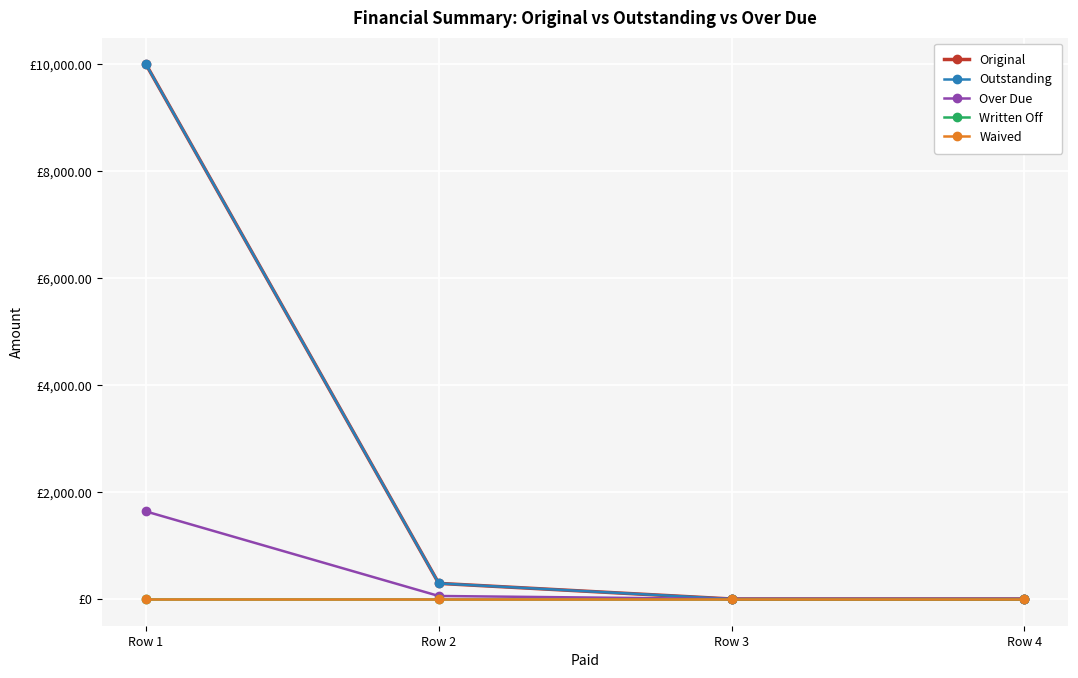

True or false: Outstanding and Written Off intersect in this chart.

False